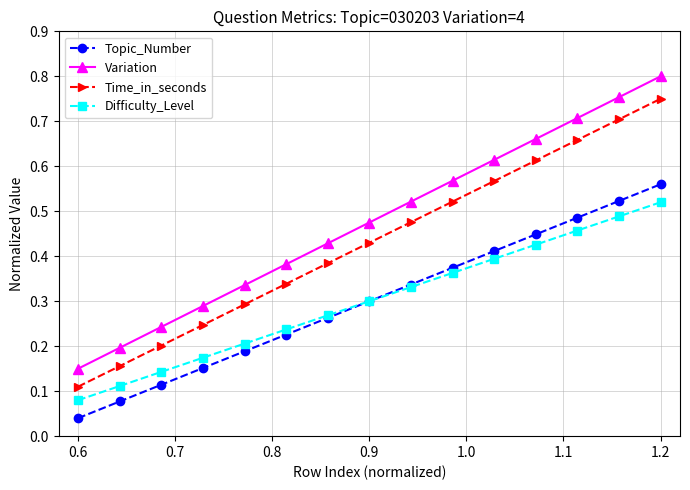

How many lines are shown in the chart?

4